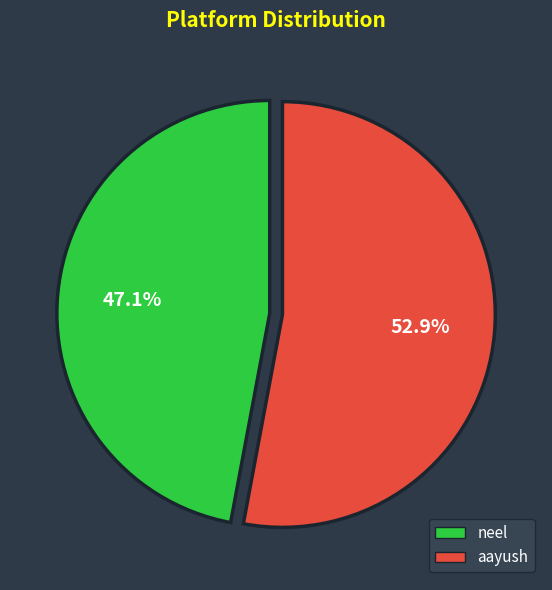

Does aayush account for over 50% of the chart?

Yes